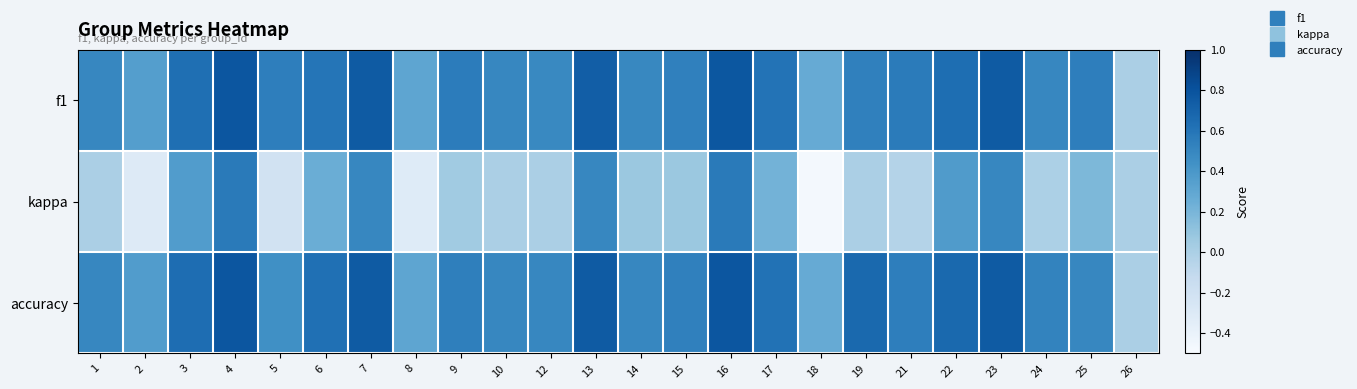

Which series changed the most between 3 and 12?

kappa